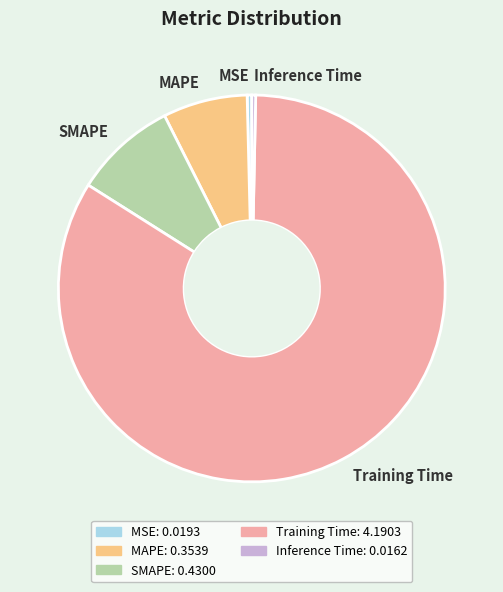

Does any single category account for the majority?

Yes